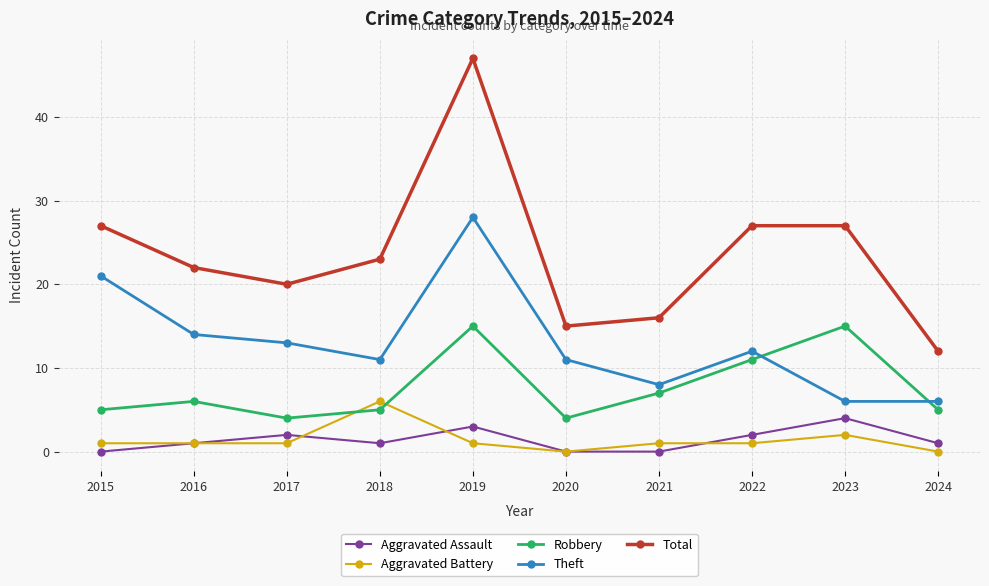

How many lines are shown in the chart?

5